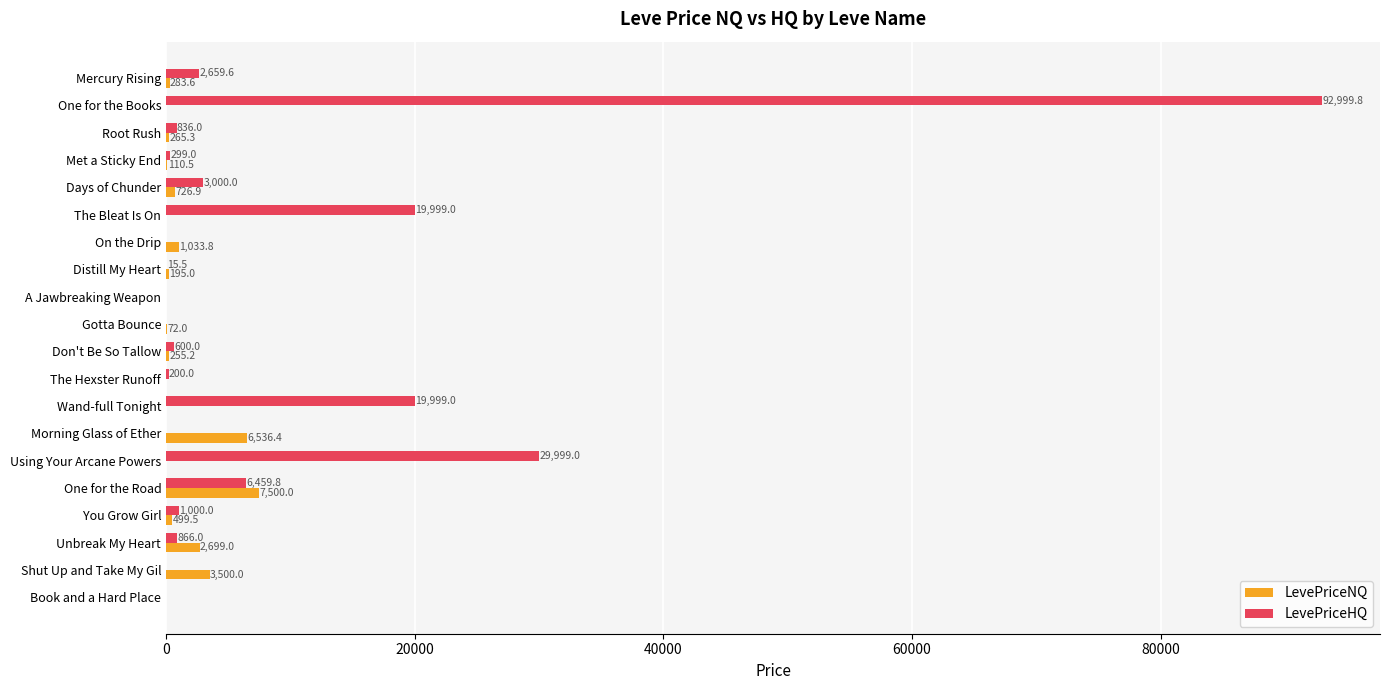

Between Don't Be So Tallow and One for the Road, which series saw the biggest shift?

LevePriceNQ